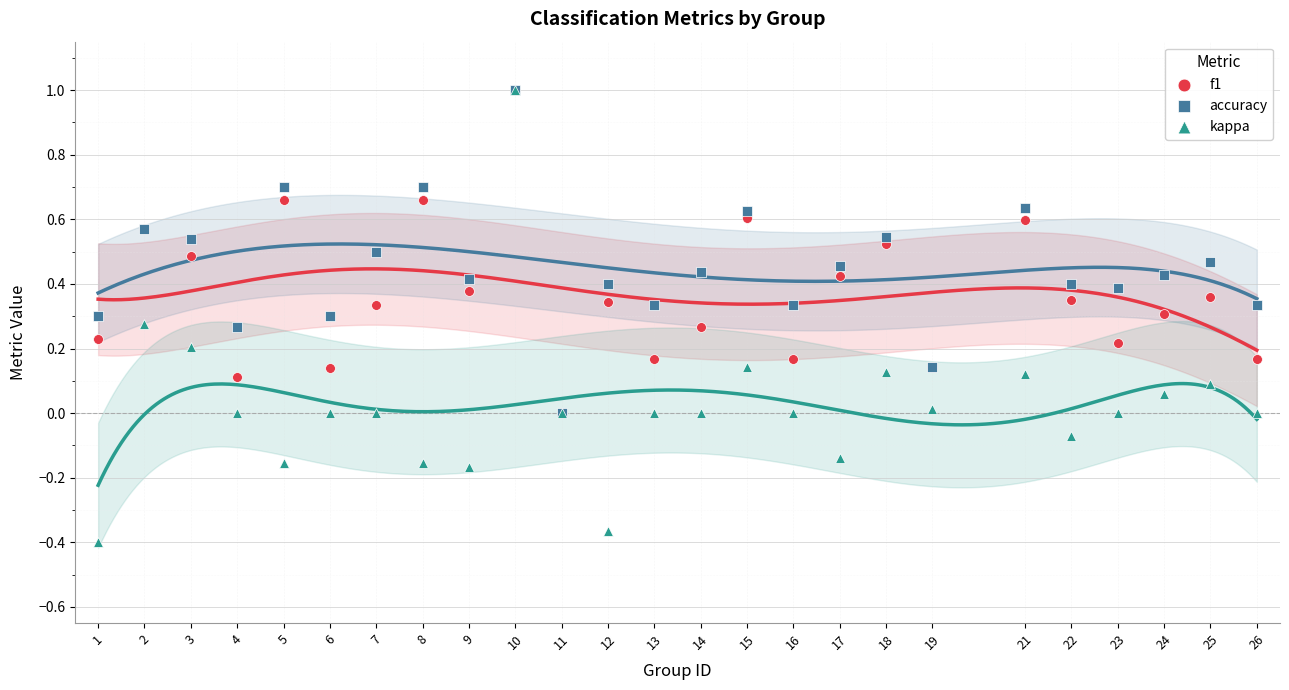

What are all the series names shown in the legend?

f1, accuracy, kappa